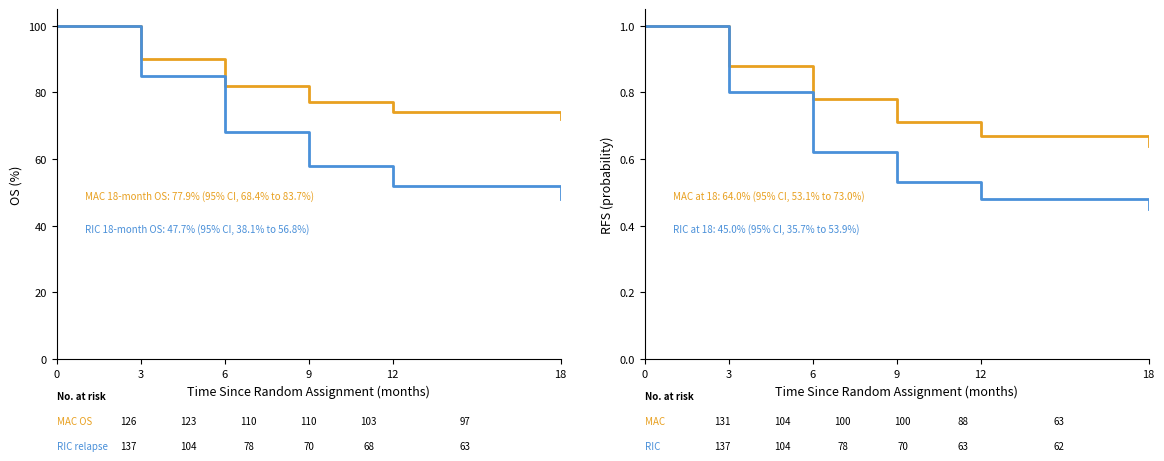

Rank the categories by RIC RFS value from highest to lowest.

0, 3, 6, 9, 12, 18